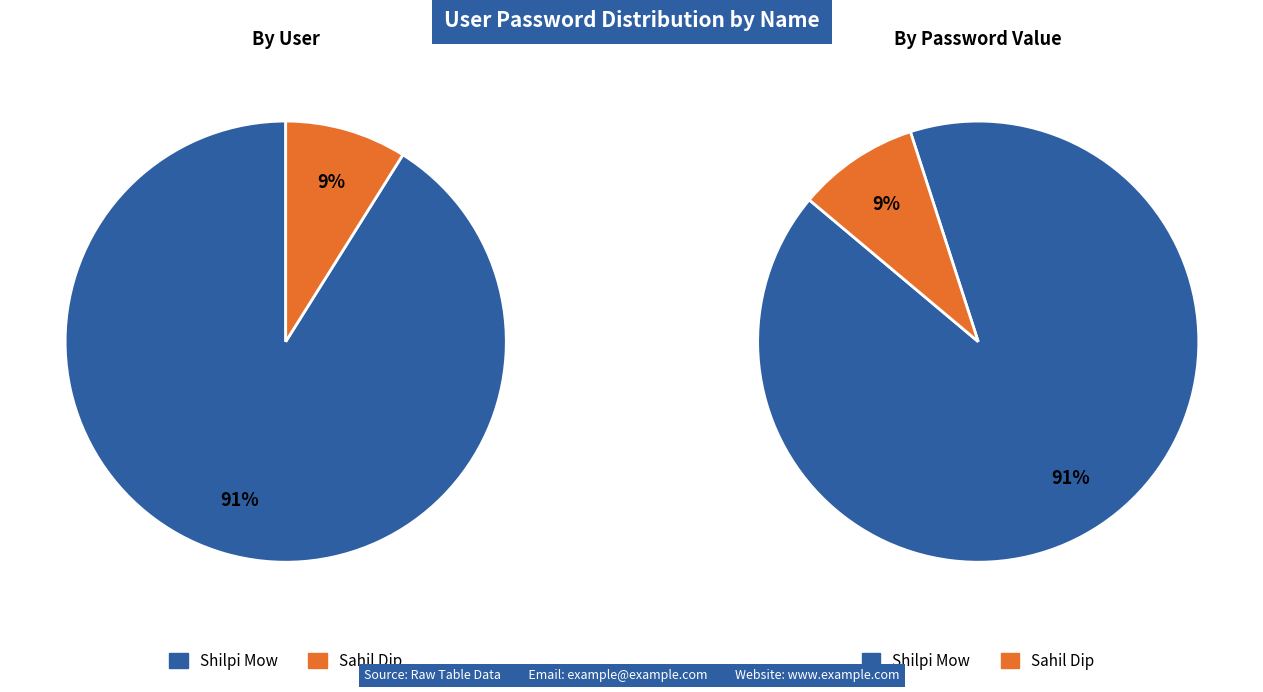

Between Shilpi Mow and Sahil Dip, which is larger?

Shilpi Mow